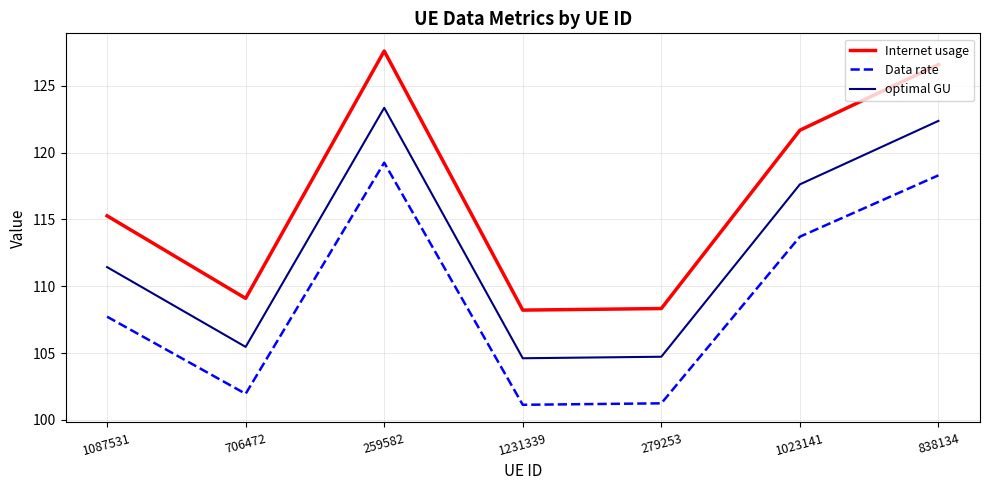

Which category has the highest value in the Data rate series?

259582